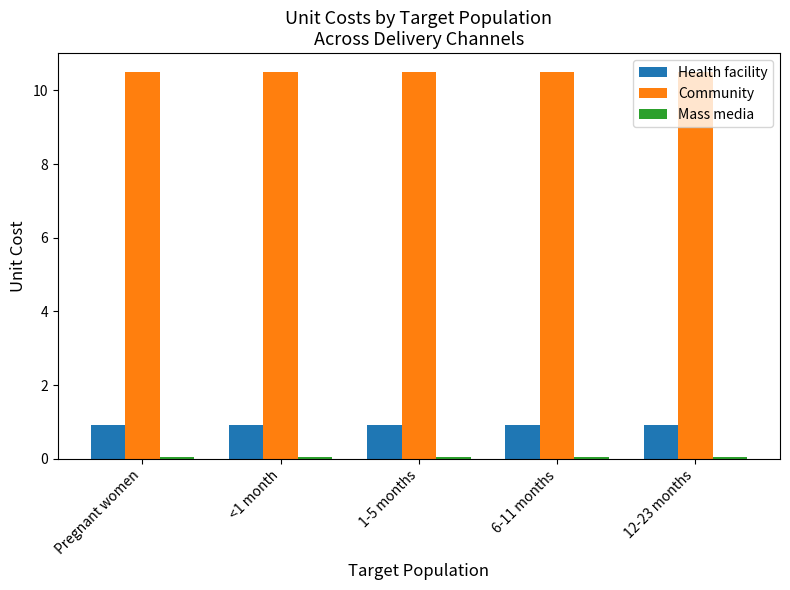

What is the highest value of the Health facility series?

0.9